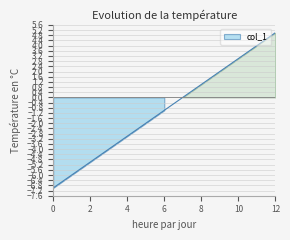

Does the chart have visible grid lines?

Yes